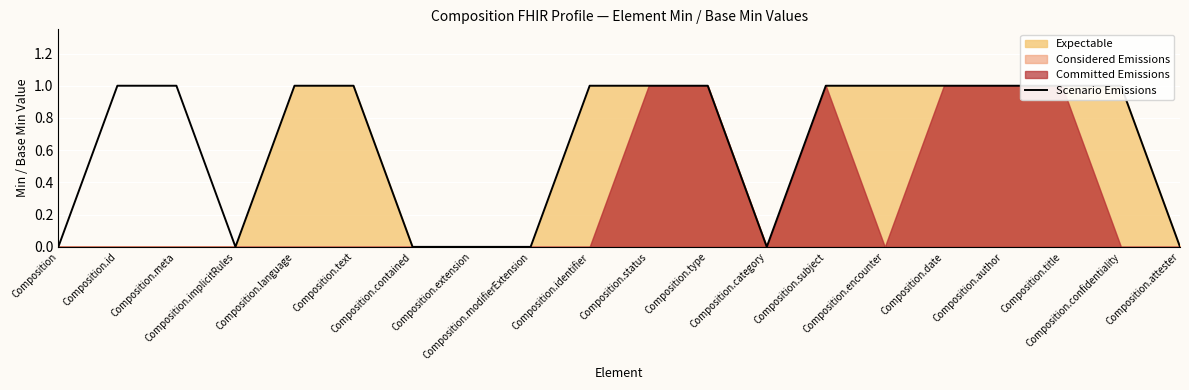

At which label is the value closest to 0?

Composition